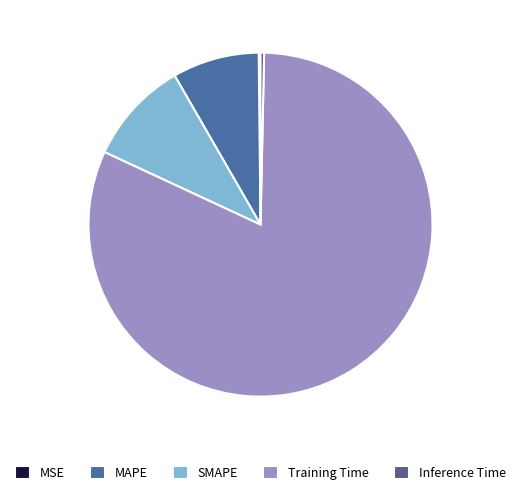

What is the majority slice?

Training Time